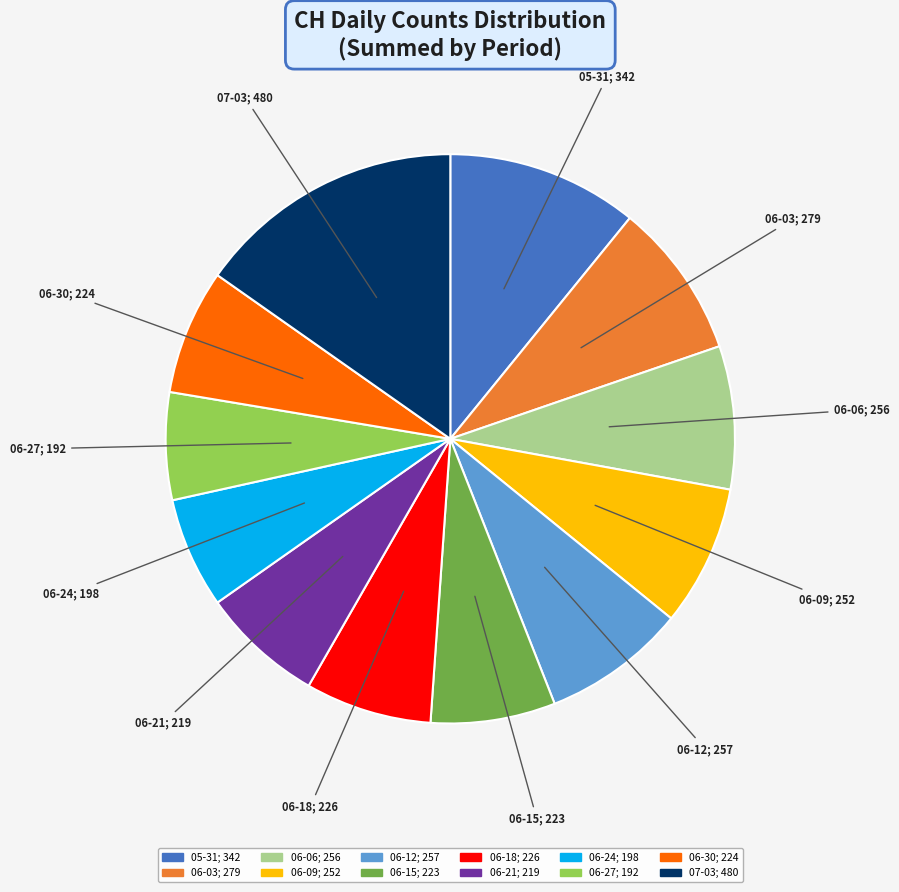

Is there any slice that represents more than half of the pie?

No